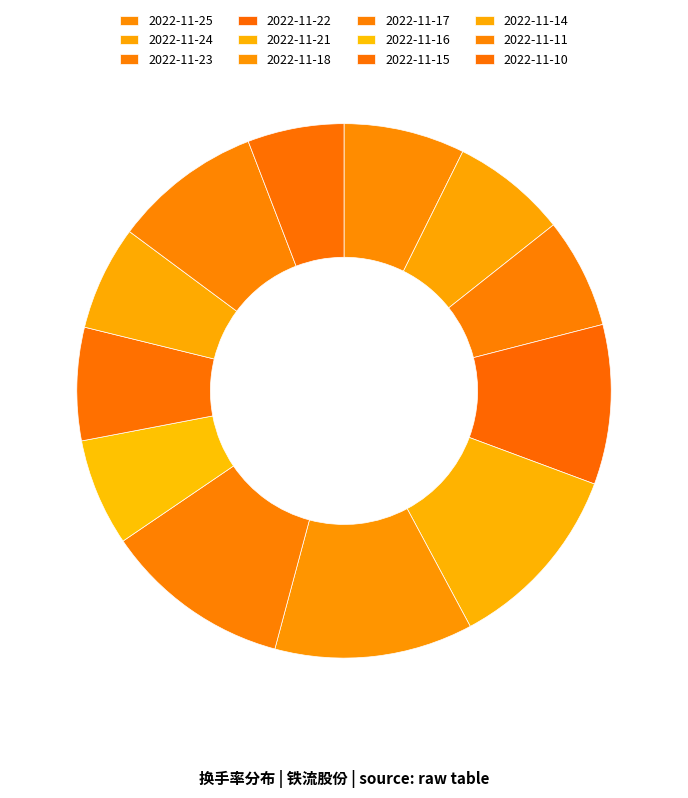

Does 2022-11-17 account for over 50% of the chart?

No